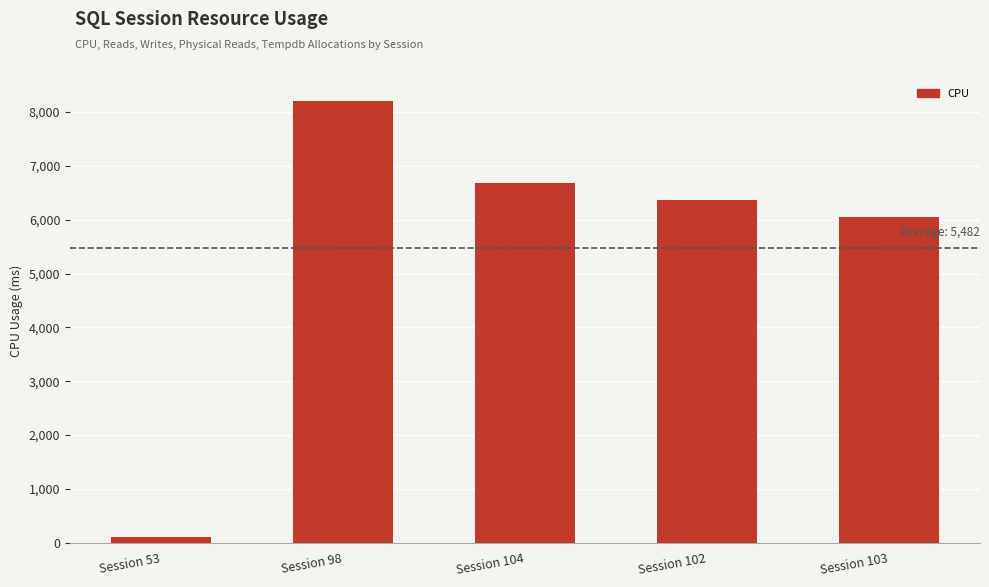

Are the bars grouped side by side (vs. stacked)?

No